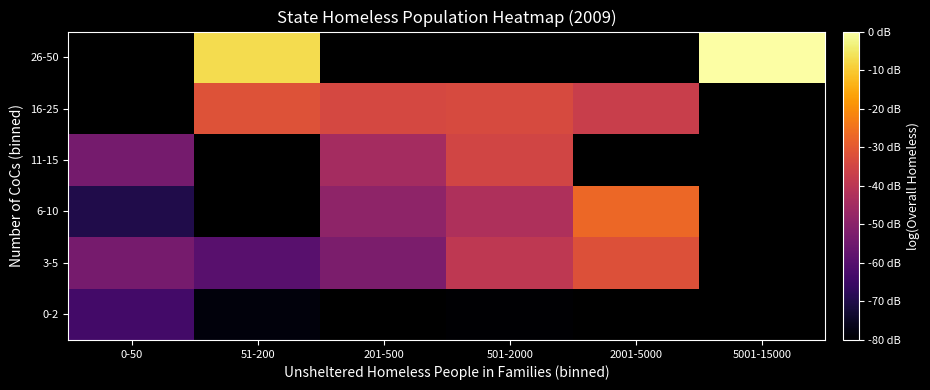

Is the value of 3-5 at 2001-5000 greater than the value of 0-2 at 5001-15000?

No